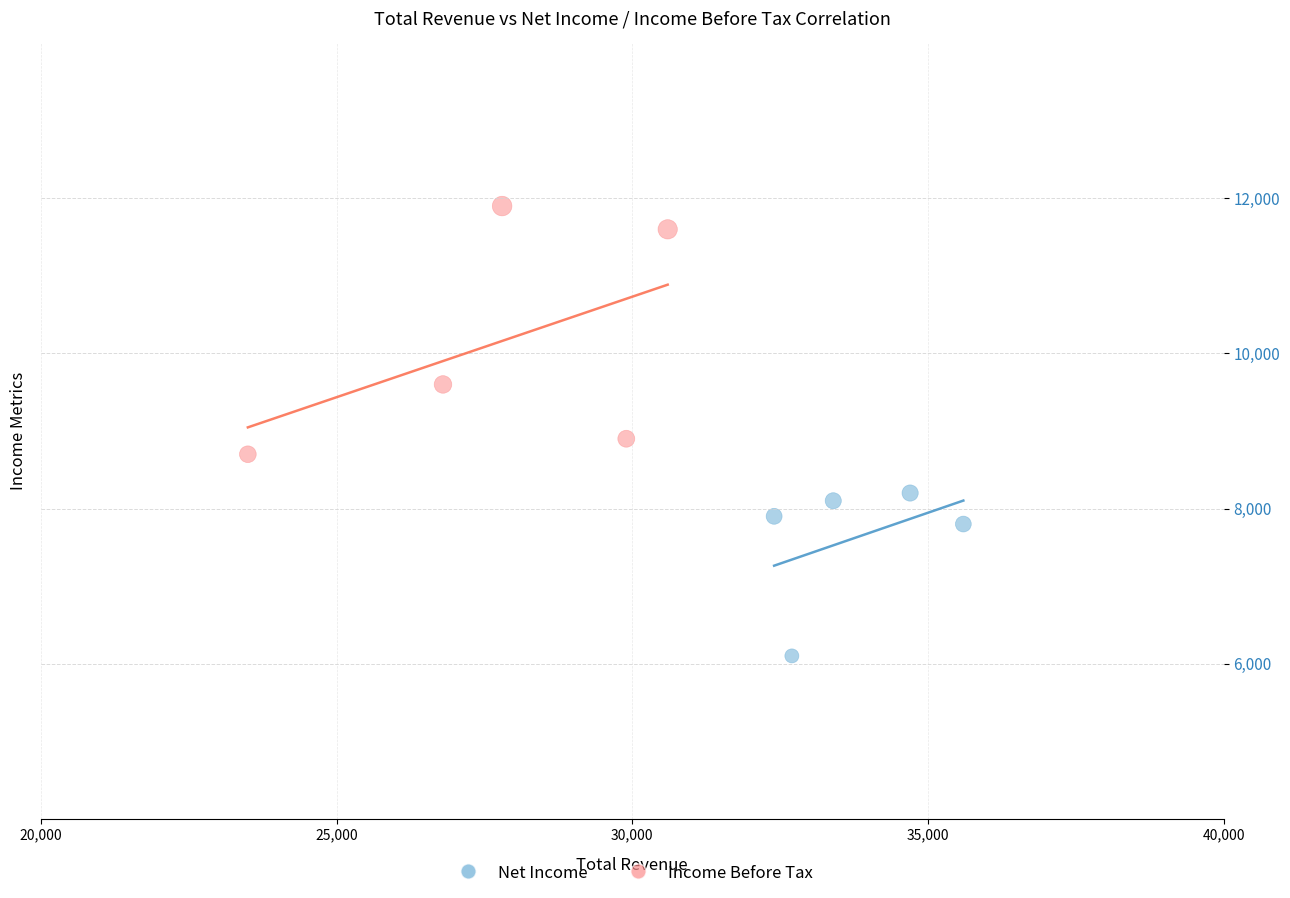

Which series has the largest Y range (max minus min)?

Income Before Tax